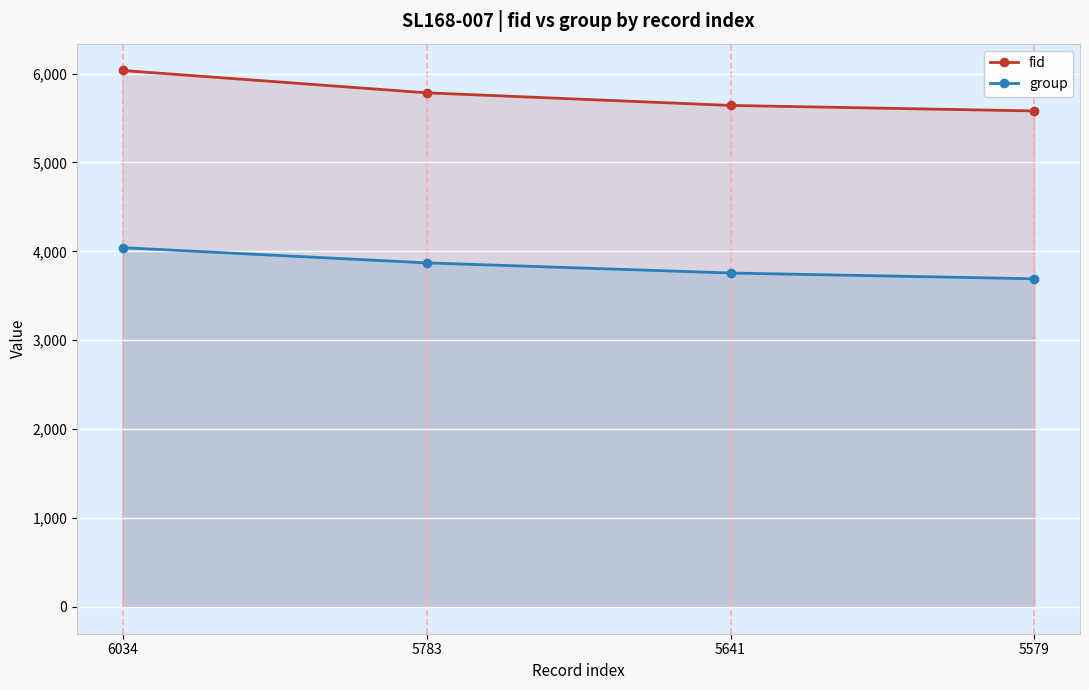

True or false: group and fid cross at least once.

False